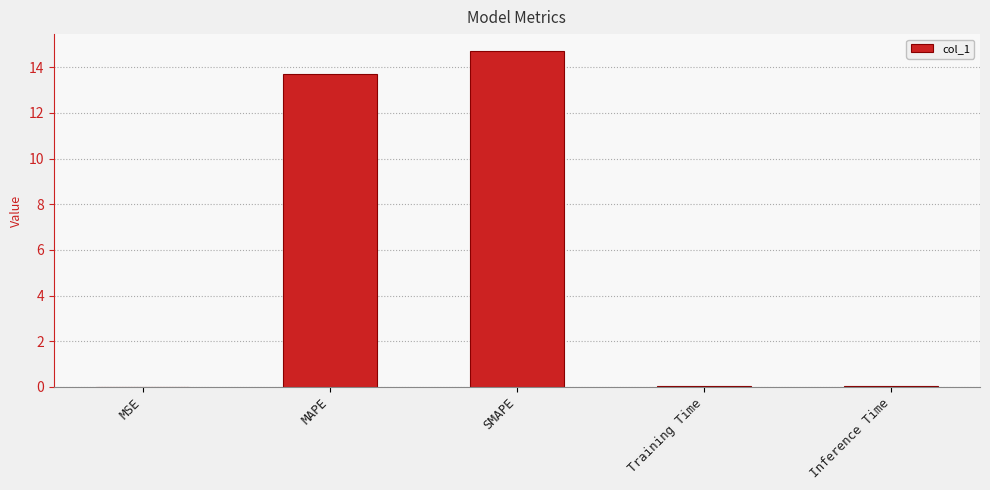

Which category has the highest value across all series?

SMAPE